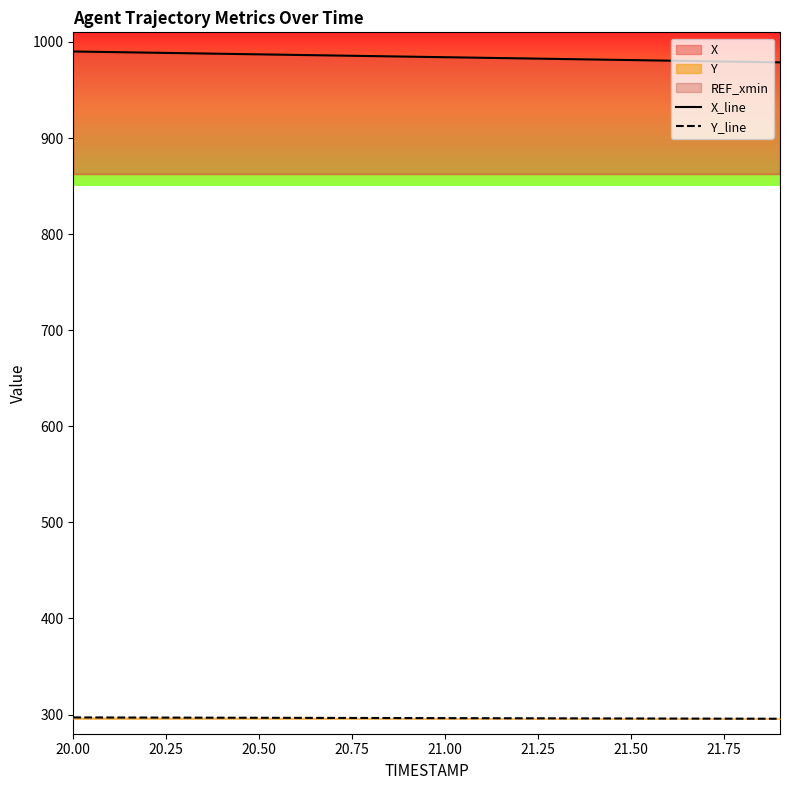

What value does the X_line series have at 20.50?

987.1